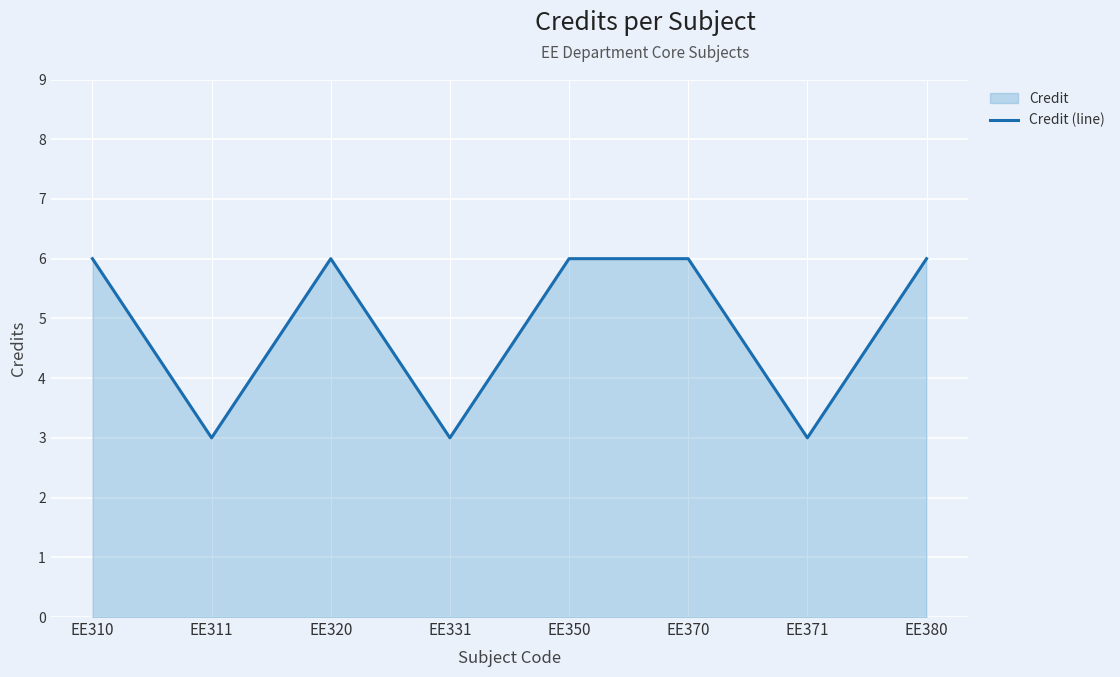

How many lines are shown in the chart?

1